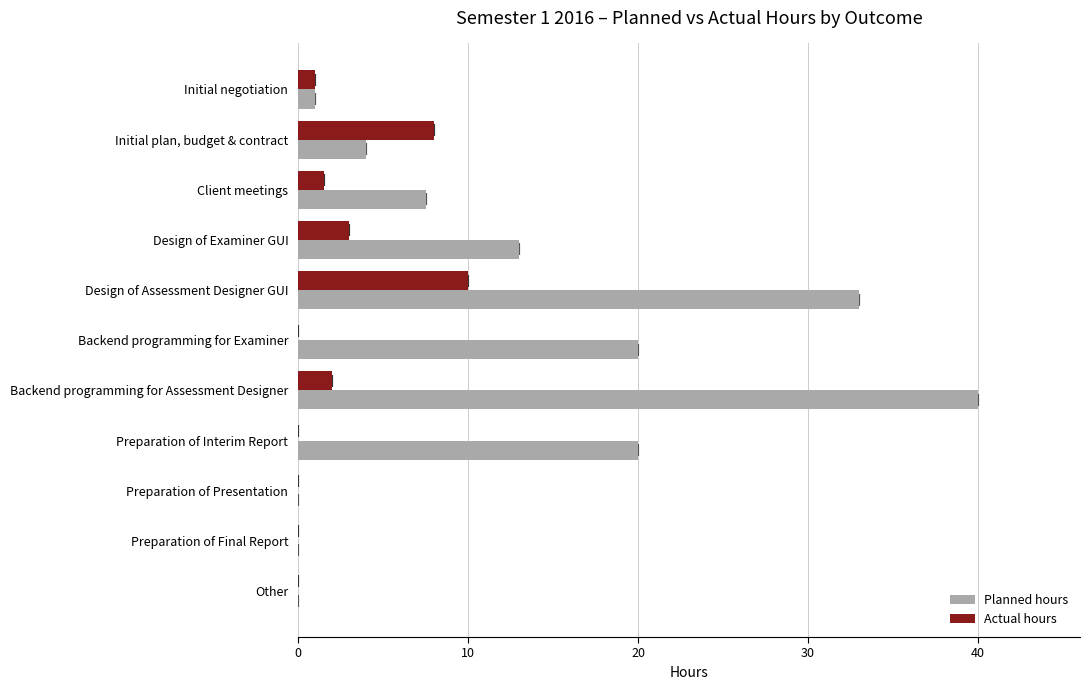

Between Preparation of Interim Report and Preparation of Presentation, which series saw the biggest shift?

Planned hours